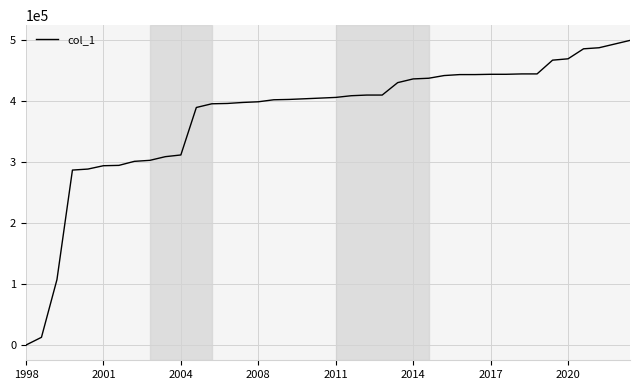

What is the greatest value displayed?

500000.0